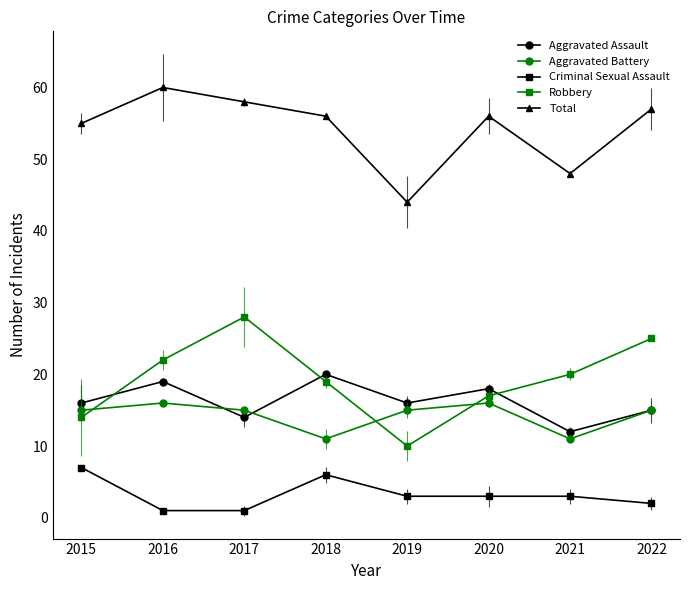

Rank the categories by Aggravated Assault value from lowest to highest.

2021, 2017, 2022, 2015, 2019, 2020, 2016, 2018